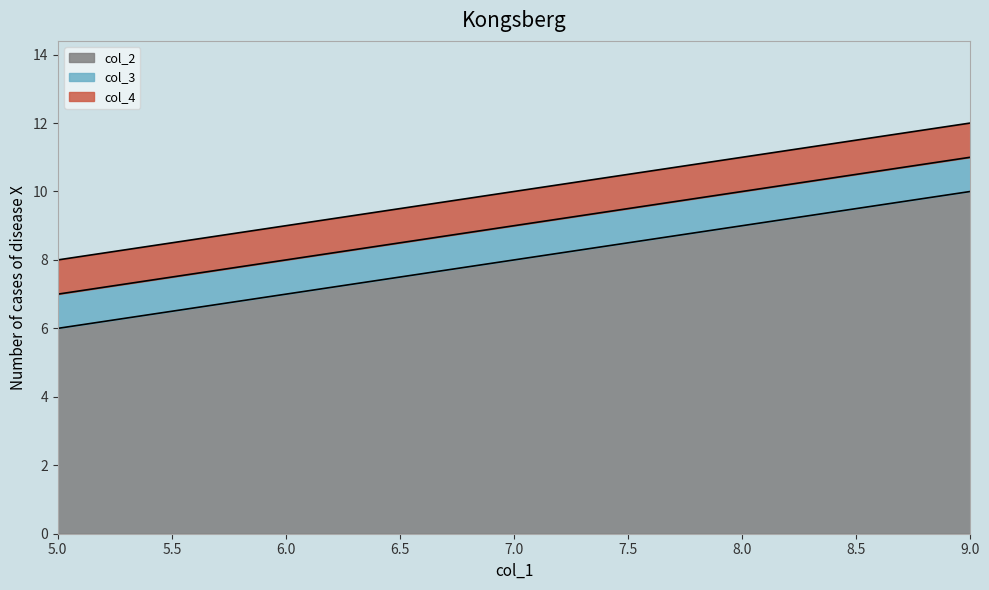

True or false: col_3 has a value of 5 at 5.

False